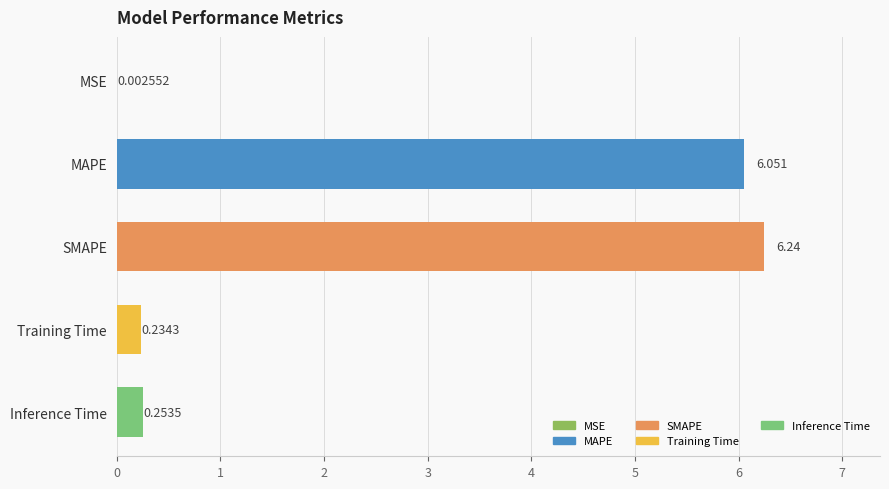

At which label is the value closest to 3?

Inference Time